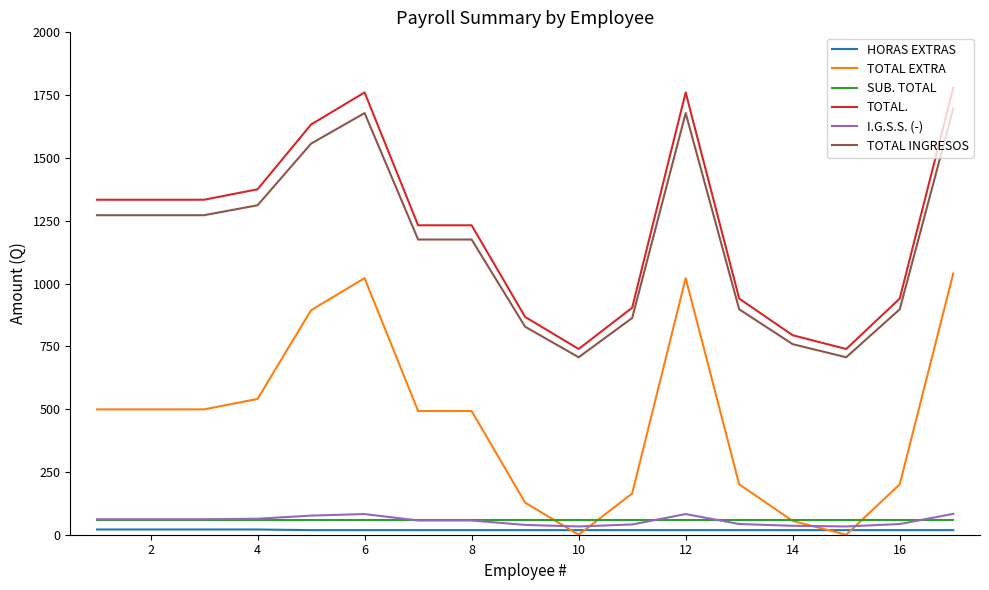

What is the maximum value shown in the chart?

1779.0